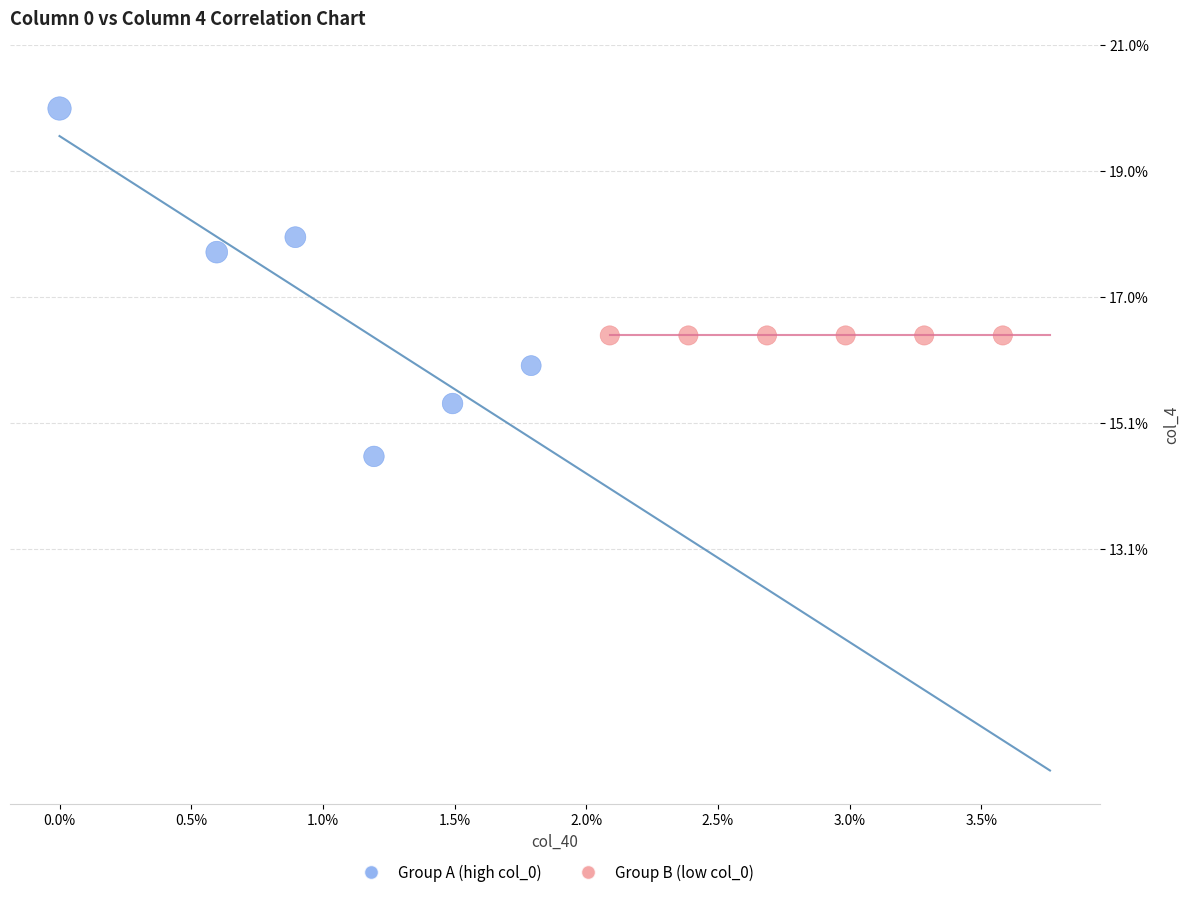

Which series contains the lowest Y value?

Group A (high col_0)